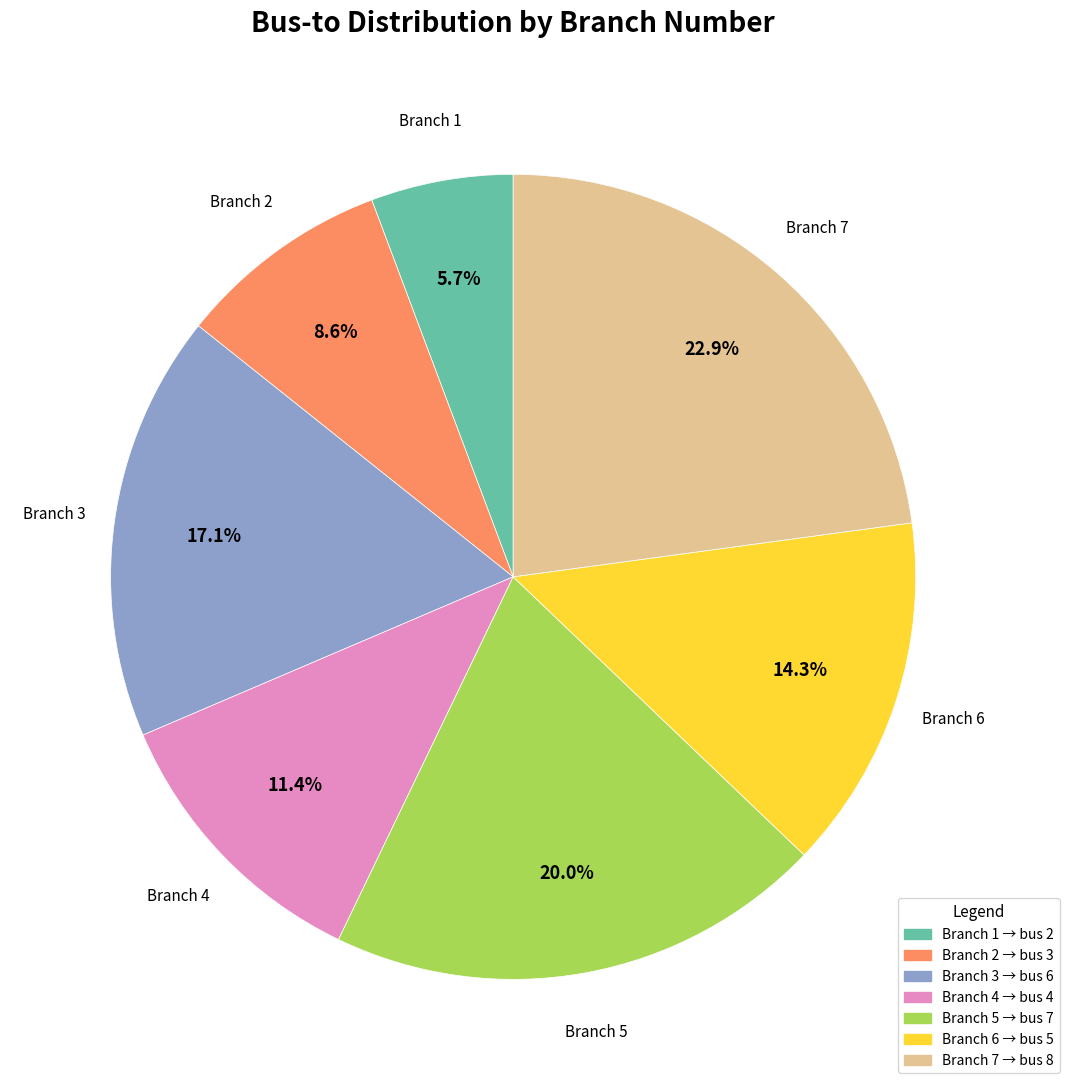

Does any single category account for the majority?

No